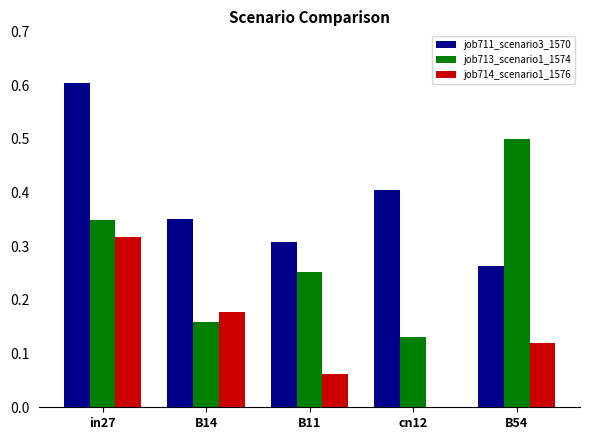

What is the sum of all job714_scenario1_1576 values?

0.7